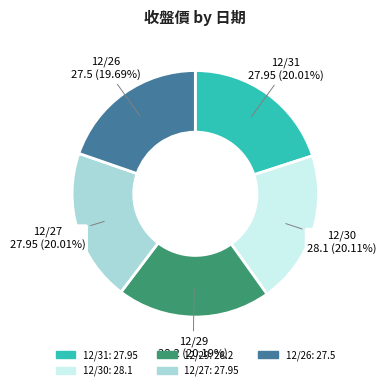

True or false: 12/27 accounts for 13% of the total.

False